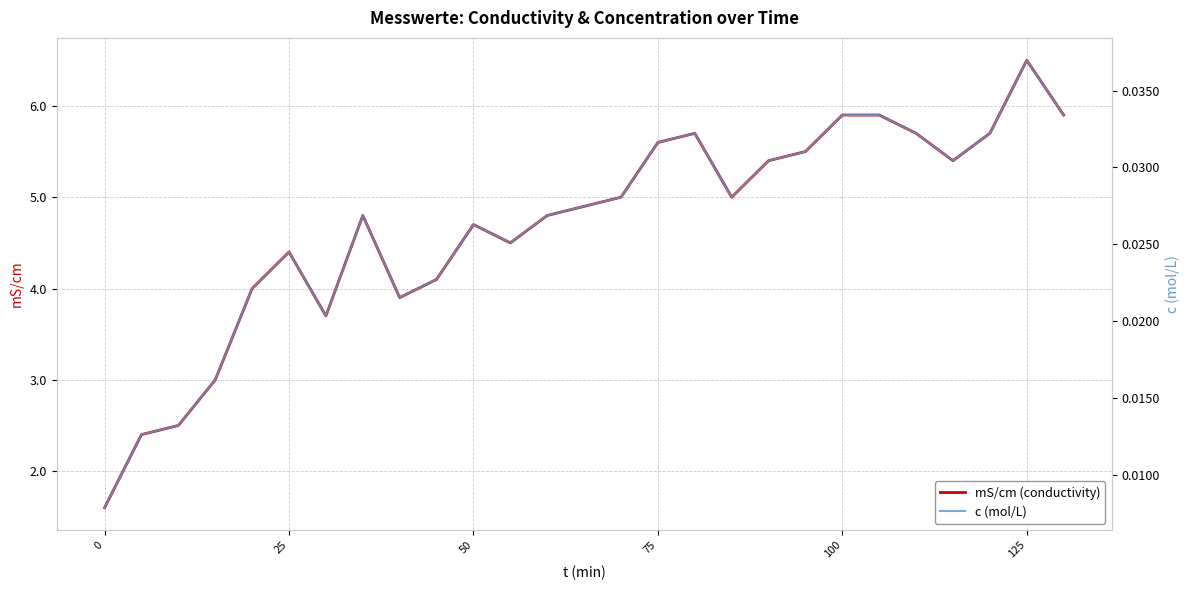

Which series has the largest total across all categories?

mS/cm (conductivity)